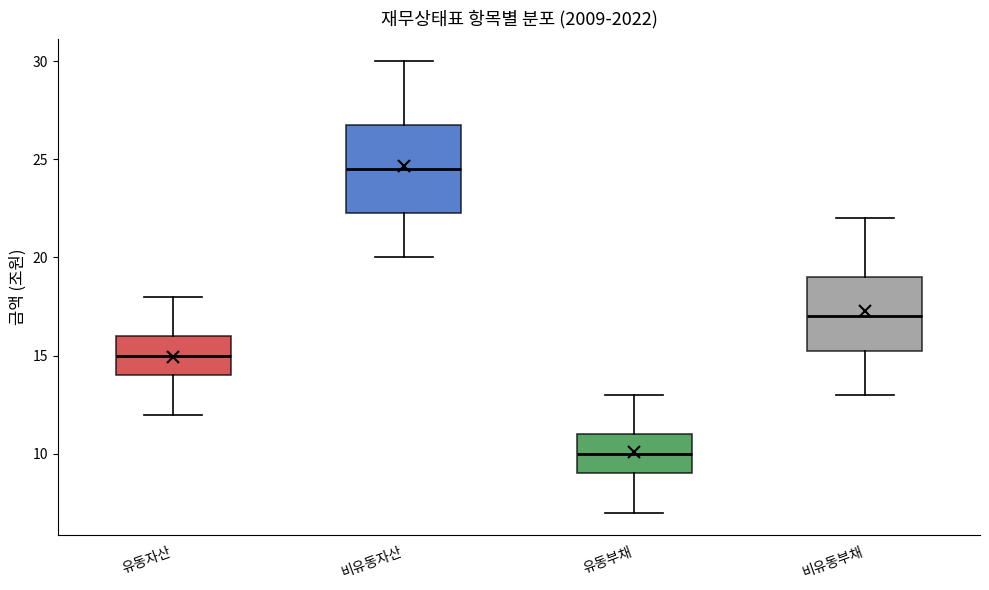

Where does the lower whisker of the box for 비유동부채 end on the y-axis? The values are not printed on the chart, so give them approximately, as read against the axis.

13.0